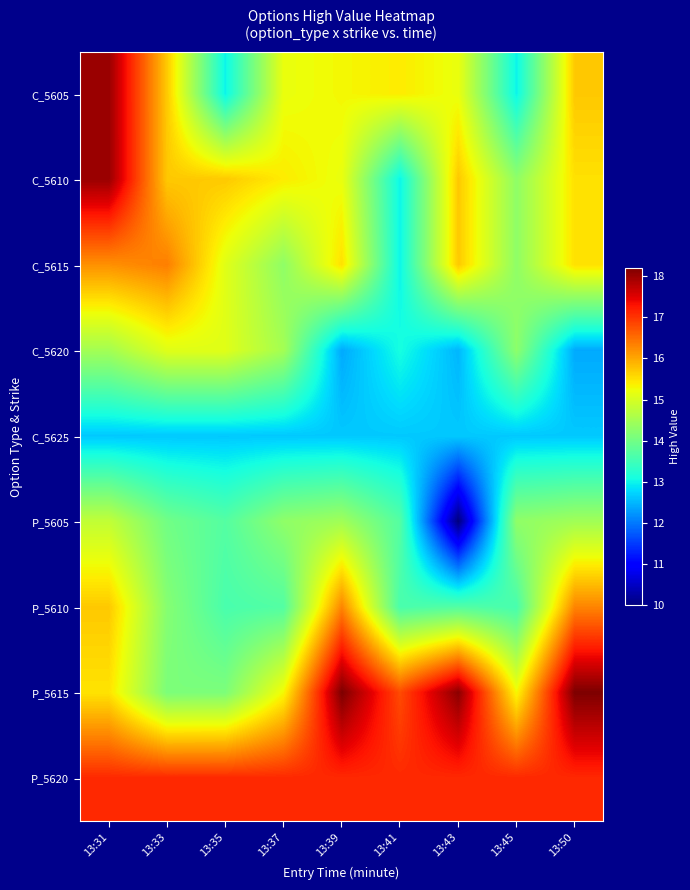

Reading right to left, list all the values displayed in this chart.

C_5605: 13:50=15.7	13:45=13.0	13:43=15.2	13:41=15.4	13:39=15.3	13:37=15.2	13:35=13.0	13:33=15.7	13:31=18.0
C_5610: 13:50=15.5	13:45=14.3	13:43=15.7	13:41=13.0	13:39=15.2	13:37=15.4	13:35=15.7	13:33=15.7	13:31=18.0
C_5615: 13:50=15.5	13:45=14.3	13:43=15.7	13:41=13.0	13:39=15.5	13:37=14.3	13:35=15.1	13:33=16.4	13:31=16.2
C_5620: 13:50=12.4	13:45=14.3	13:43=12.5	13:41=13.1	13:39=12.4	13:37=14.5	13:35=15.1	13:33=15.1	13:31=14.5
C_5625: 13:50=12.7	13:45=12.7	13:43=12.7	13:41=12.7	13:39=12.7	13:37=12.7	13:35=12.7	13:33=12.7	13:31=12.7
P_5605: 13:50=14.5	13:45=14.3	13:43=10.0	13:41=13.7	13:39=14.5	13:37=14.3	13:35=13.7	13:33=14.0	13:31=14.8
P_5610: 13:50=16.3	13:45=13.6	13:43=13.7	13:41=13.6	13:39=16.3	13:37=13.7	13:35=13.6	13:33=14.2	13:31=15.7
P_5615: 13:50=18.2	13:45=15.3	13:43=18.1	13:41=16.8	13:39=18.2	13:37=15.3	13:35=14.1	13:33=14.1	13:31=15.5
P_5620: 13:50=17.1	13:45=17.1	13:43=17.1	13:41=17.1	13:39=17.1	13:37=17.1	13:35=17.1	13:33=17.1	13:31=17.1